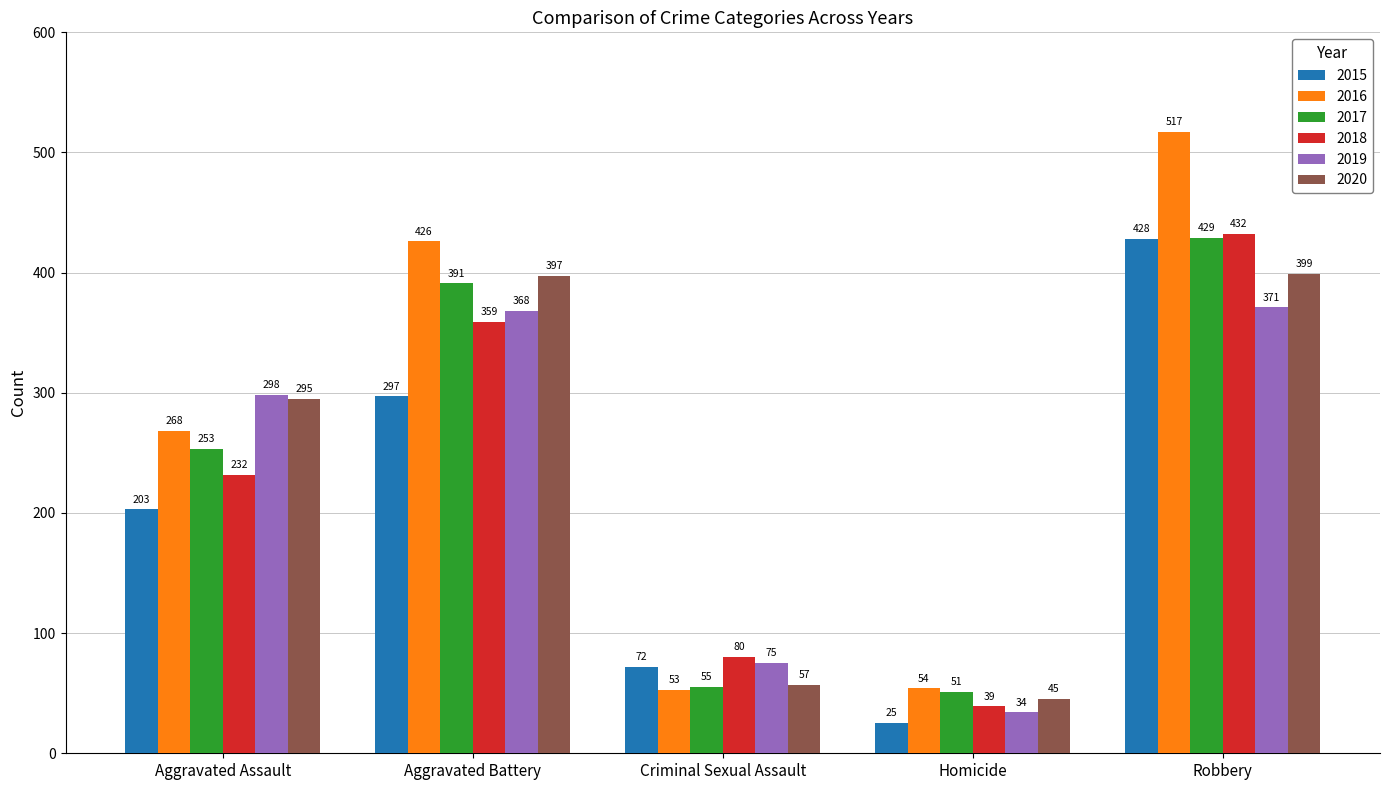

Rank the series by their maximum value, from lowest to highest.

2019, 2020, 2015, 2017, 2018, 2016